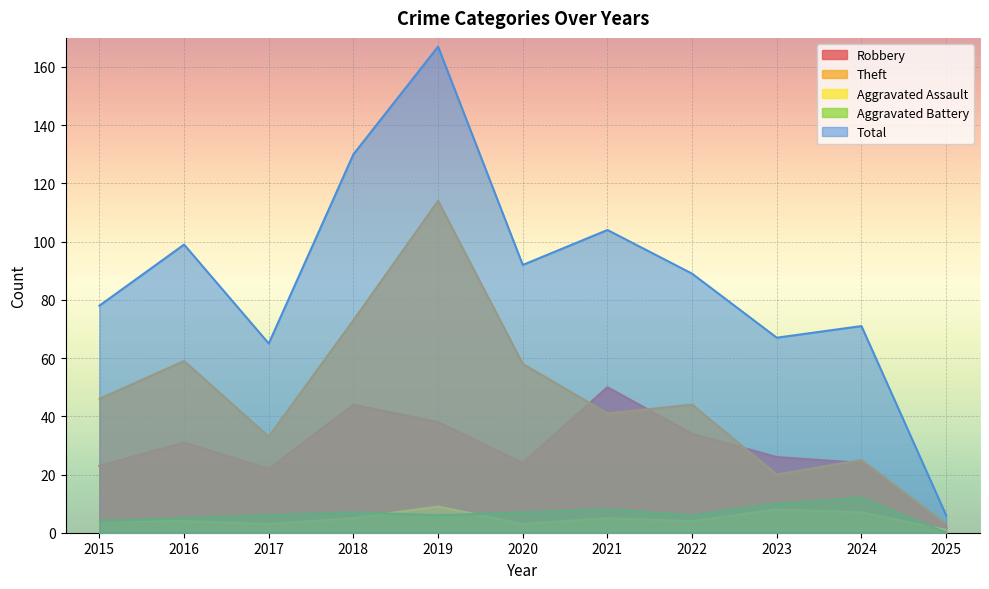

Reading left to right, extract all data points from this chart.

Robbery: 2015=23	2016=31	2017=22	2018=44	2019=38	2020=24	2021=50	2022=34	2023=26	2024=24	2025=2
Theft: 2015=46	2016=59	2017=33	2018=73	2019=114	2020=58	2021=41	2022=44	2023=20	2024=25	2025=3
Aggravated Assault: 2015=4	2016=4	2017=3	2018=5	2019=9	2020=3	2021=5	2022=4	2023=8	2024=7	2025=1
Aggravated Battery: 2015=4	2016=5	2017=6	2018=7	2019=6	2020=7	2021=8	2022=6	2023=10	2024=12	2025=0
Total: 2015=78	2016=99	2017=65	2018=130	2019=167	2020=92	2021=104	2022=89	2023=67	2024=71	2025=6